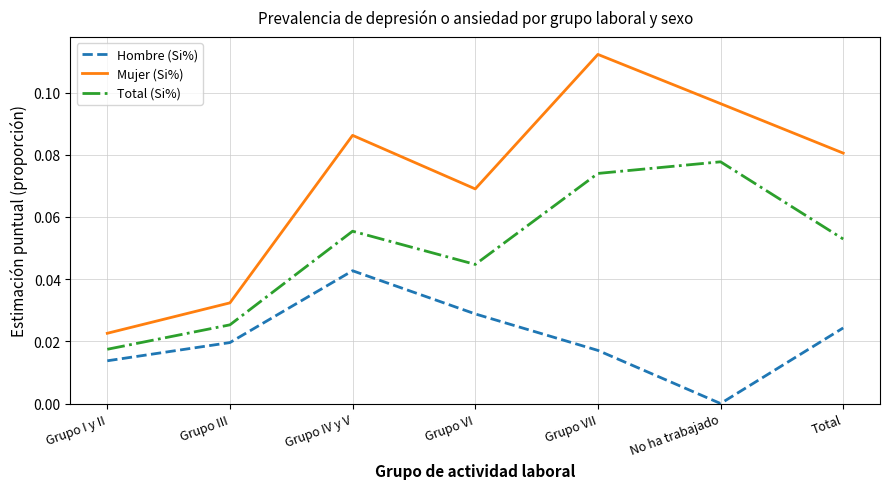

At which label is Total (Si%) closest to 0?

Grupo I y II